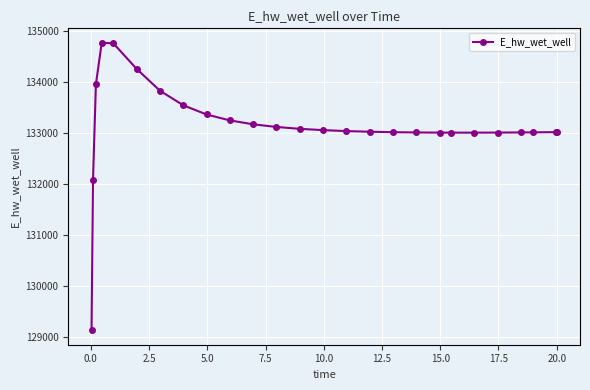

What is the greatest value displayed?

134774.3